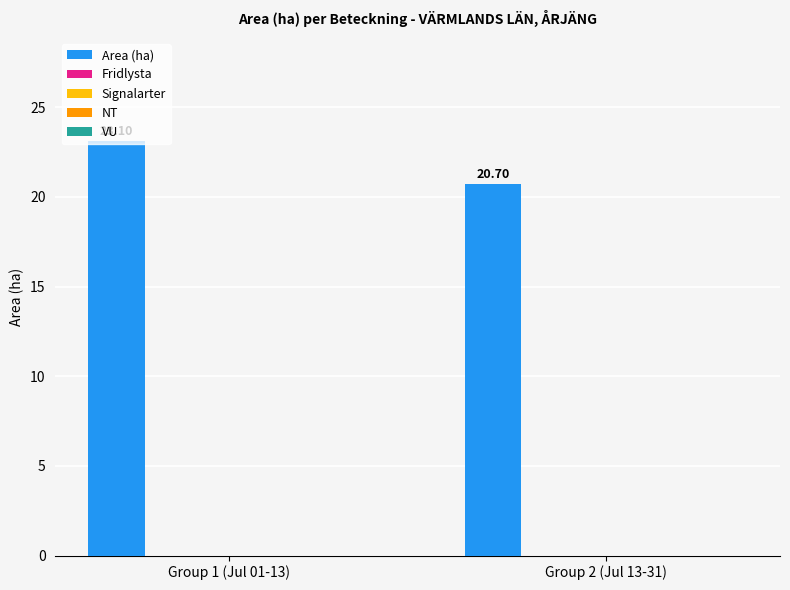

What is the difference between the maximum and minimum values?

2.4